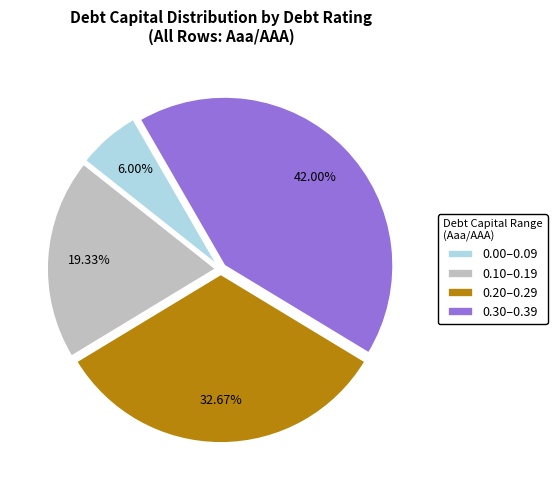

To the nearest percent, what is the average slice percentage?

25%